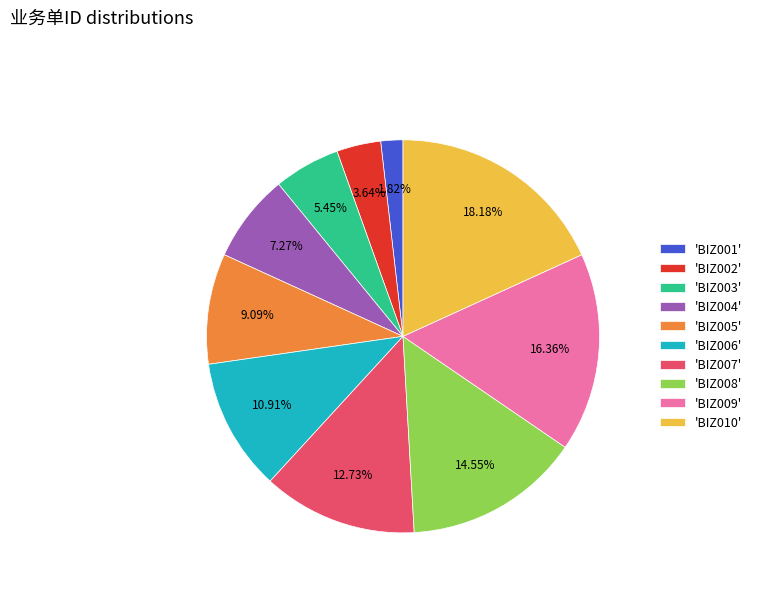

Rank the categories by value from lowest to highest.

'BIZ001', 'BIZ002', 'BIZ003', 'BIZ004', 'BIZ005', 'BIZ006', 'BIZ007', 'BIZ008', 'BIZ009', 'BIZ010'